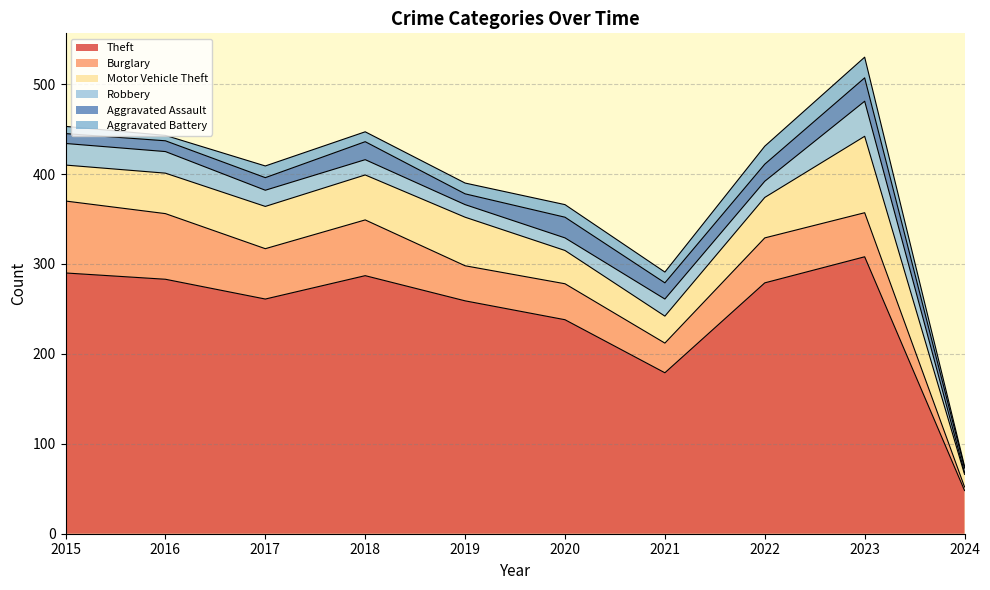

What is the highest value of the Theft series?

308